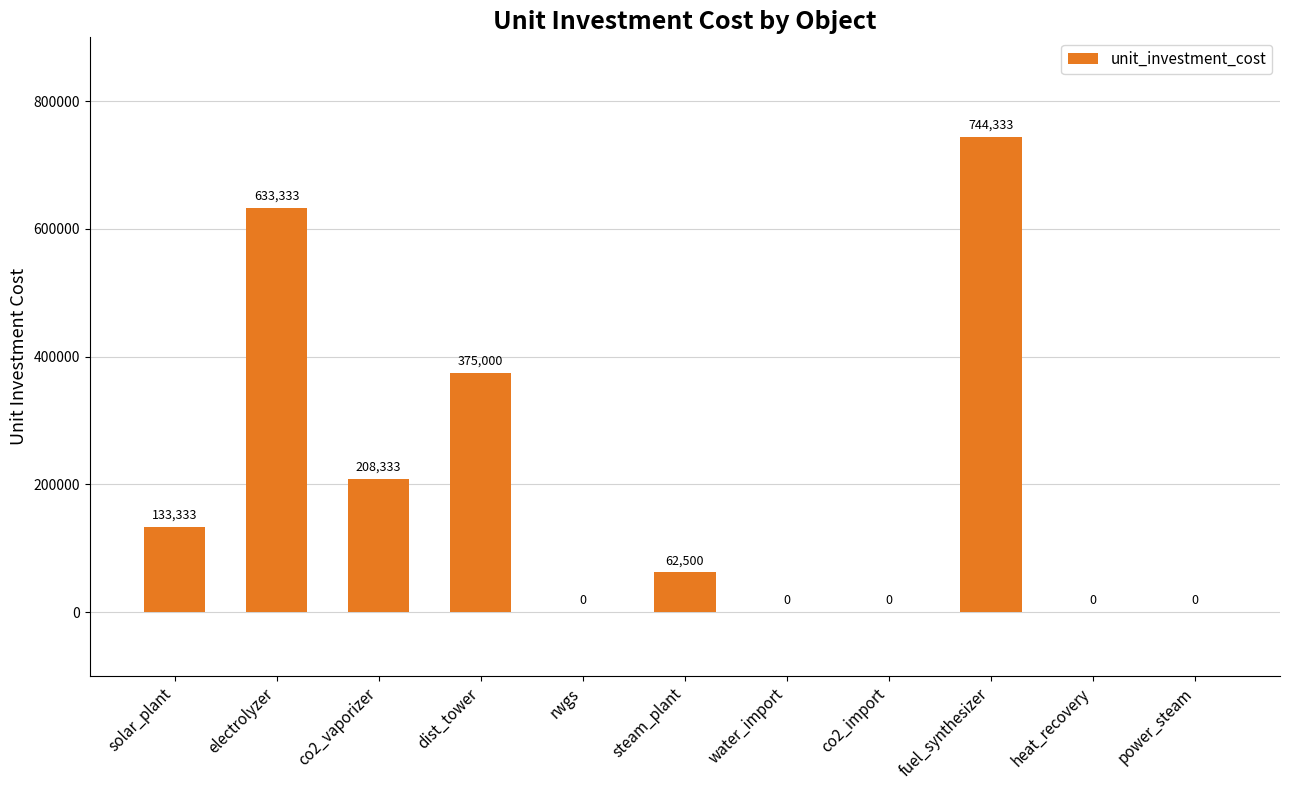

What is the change in value from dist_tower to water_import?

-375000.0